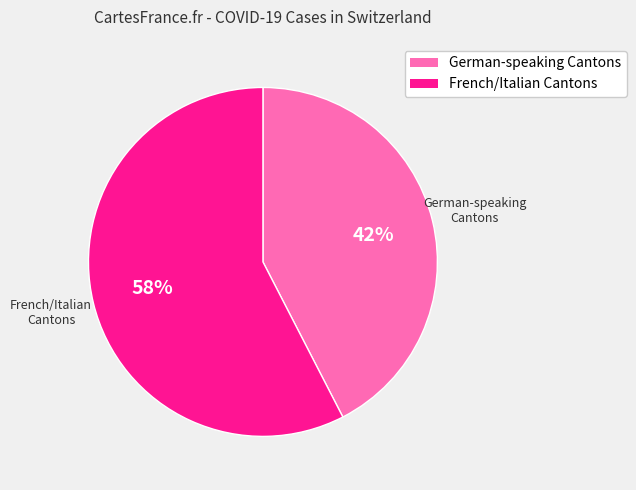

Count the number of slices in the pie.

2